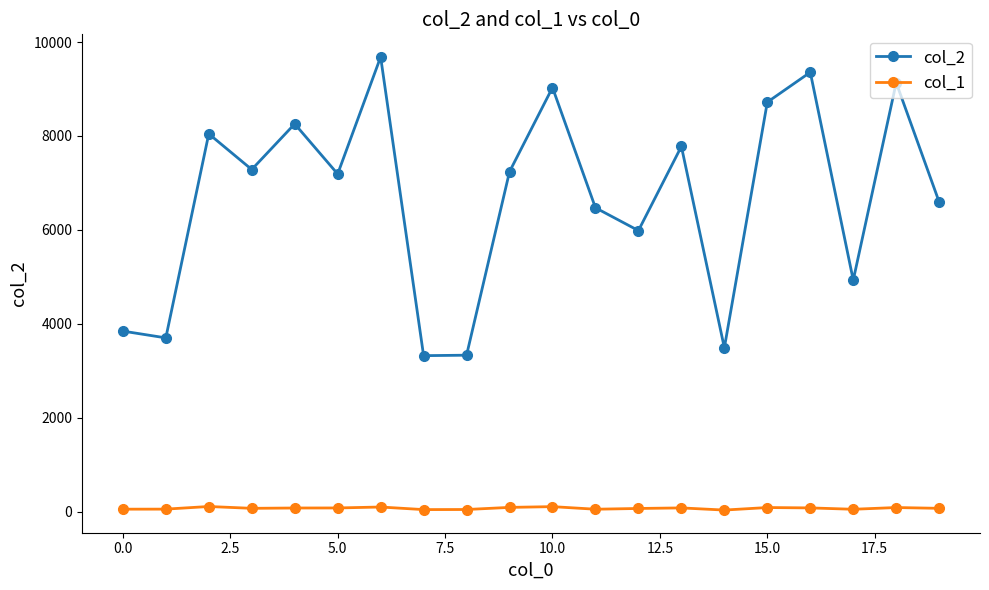

True or false: col_2 has more than 2 interior local peaks.

True